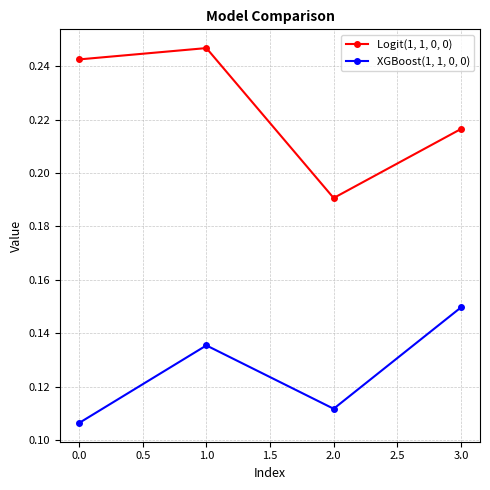

Which series has the widest spread of values?

Logit(1, 1, 0, 0)